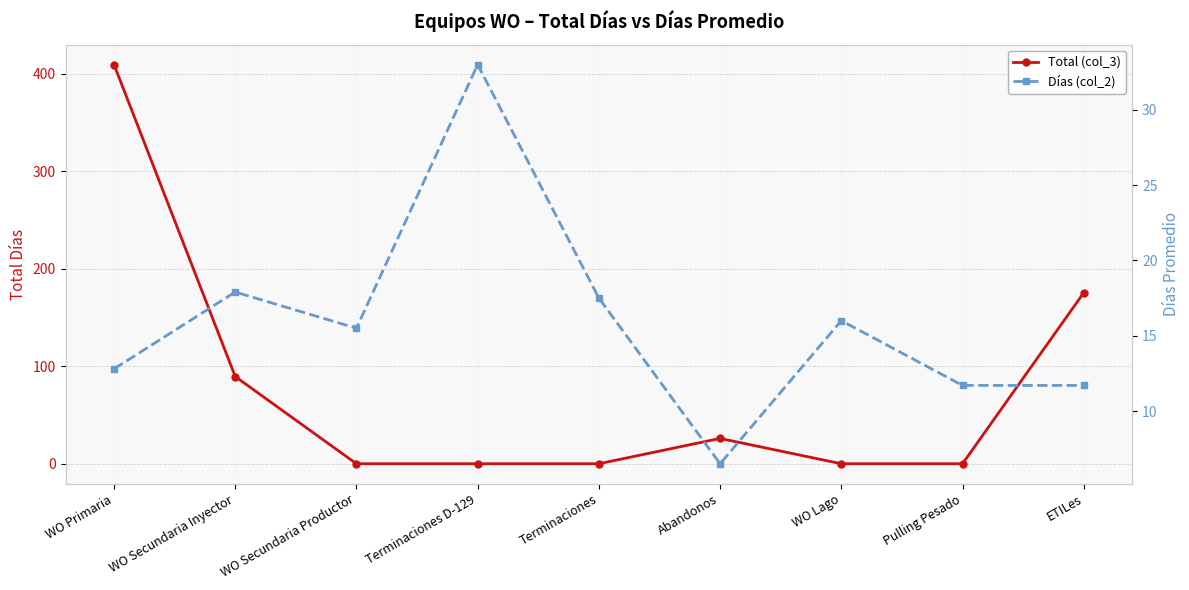

How many series are shown in this chart?

2